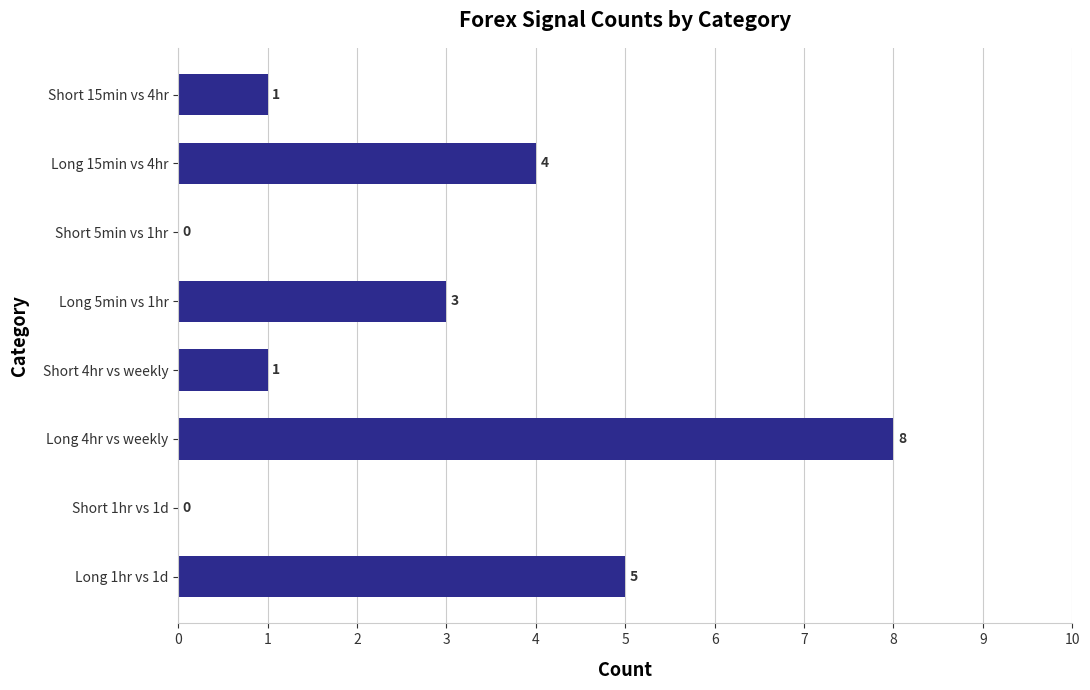

What is the sum of all values?

22